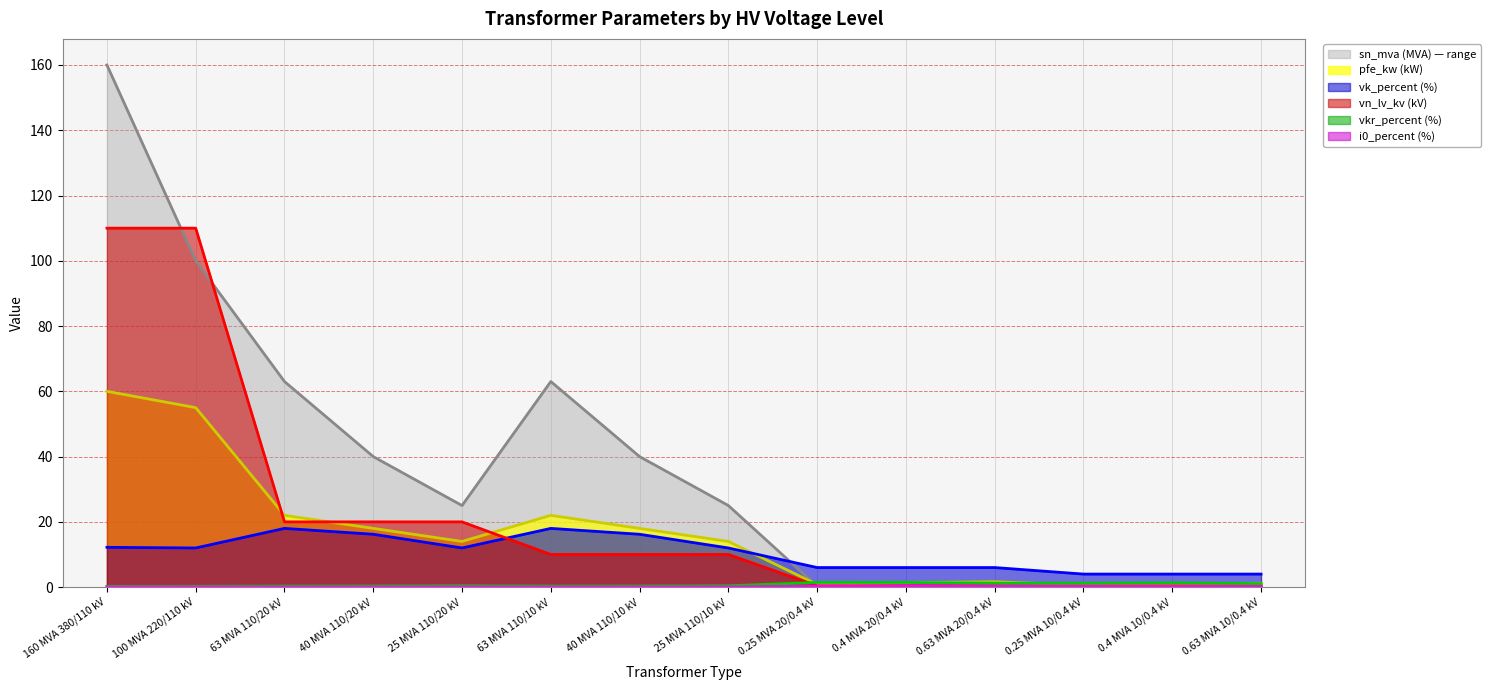

How many interior local valleys does the vk_percent series have?

2